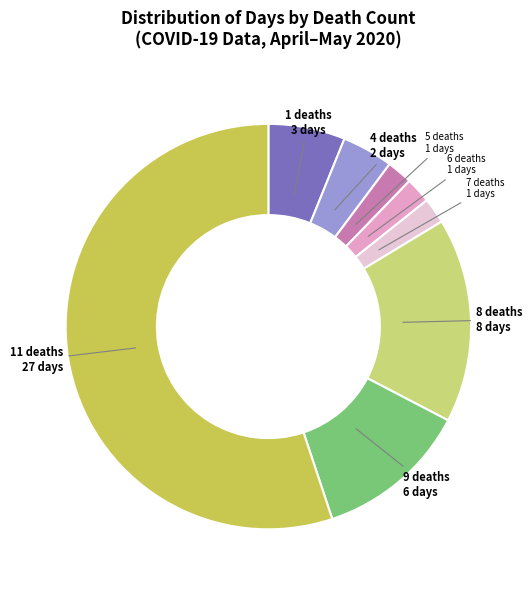

Does any single category account for the majority?

Yes